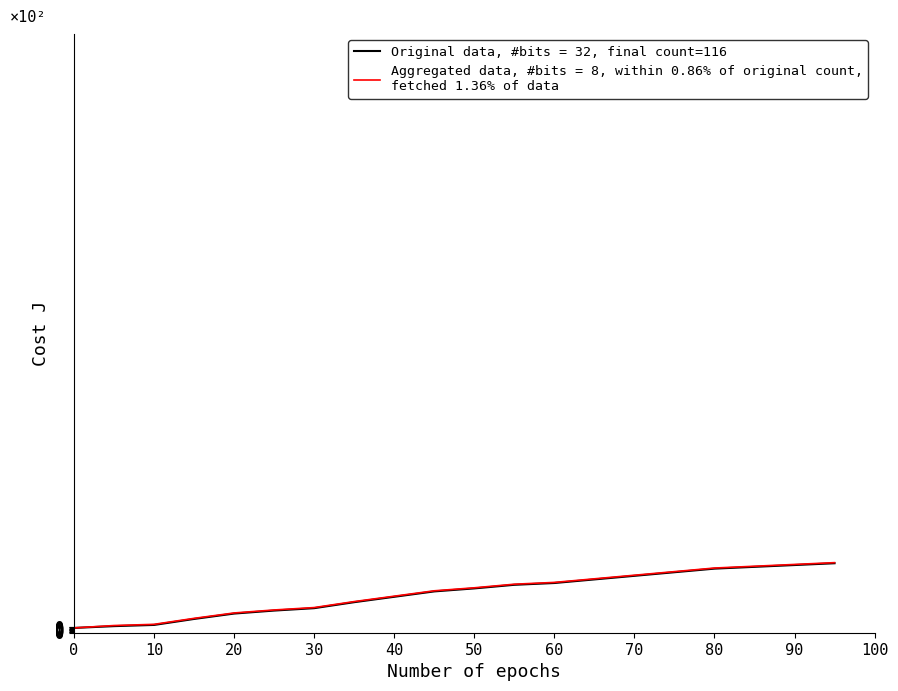

What is the maximum value shown in the chart?

117